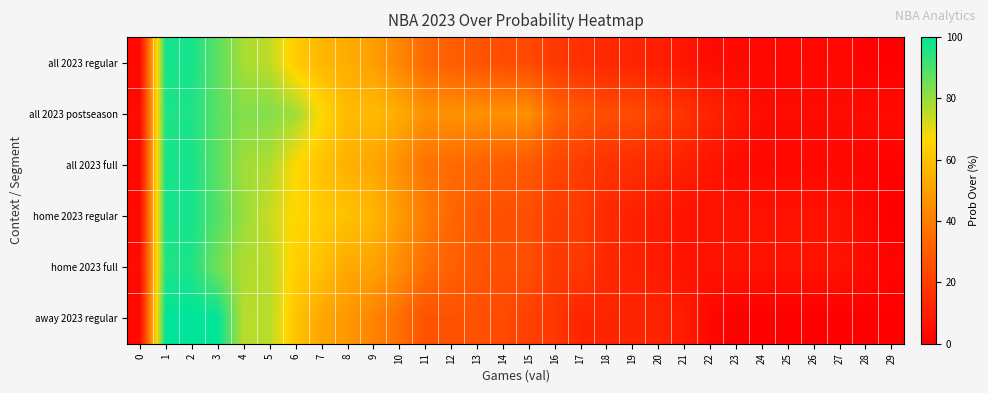

List the series in order of their peak value, highest first.

away 2023 regular, all 2023 regular, all 2023 full, home 2023 regular, all 2023 postseason, home 2023 full